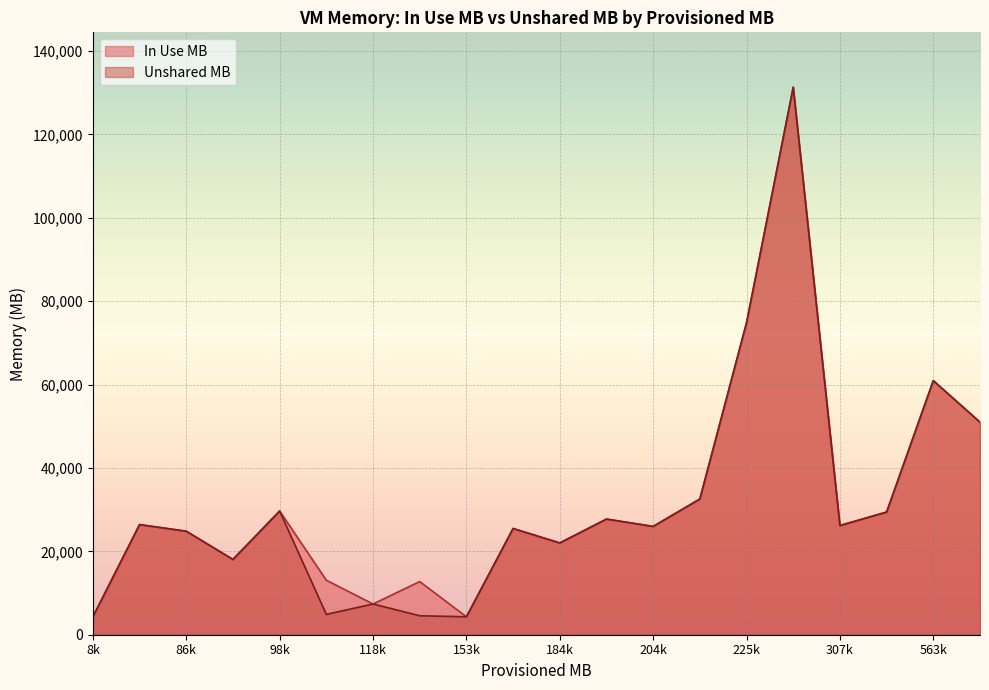

At which category does Unshared MB reach its first local peak?

246816